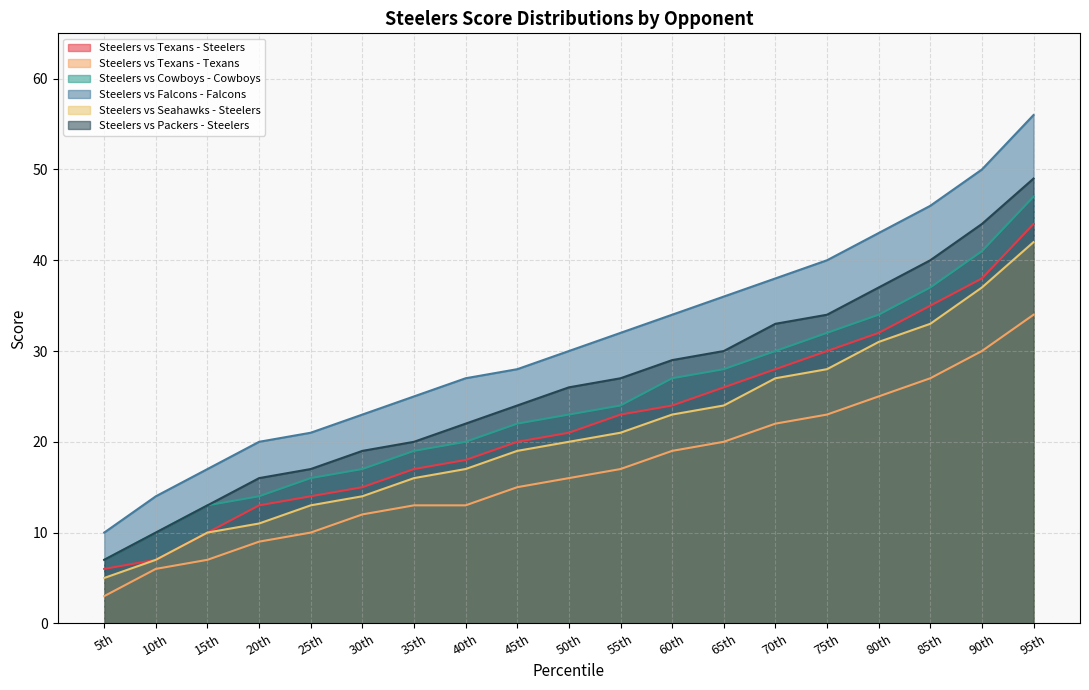

What is the lowest value of the Steelers vs Seahawks - Steelers series?

5